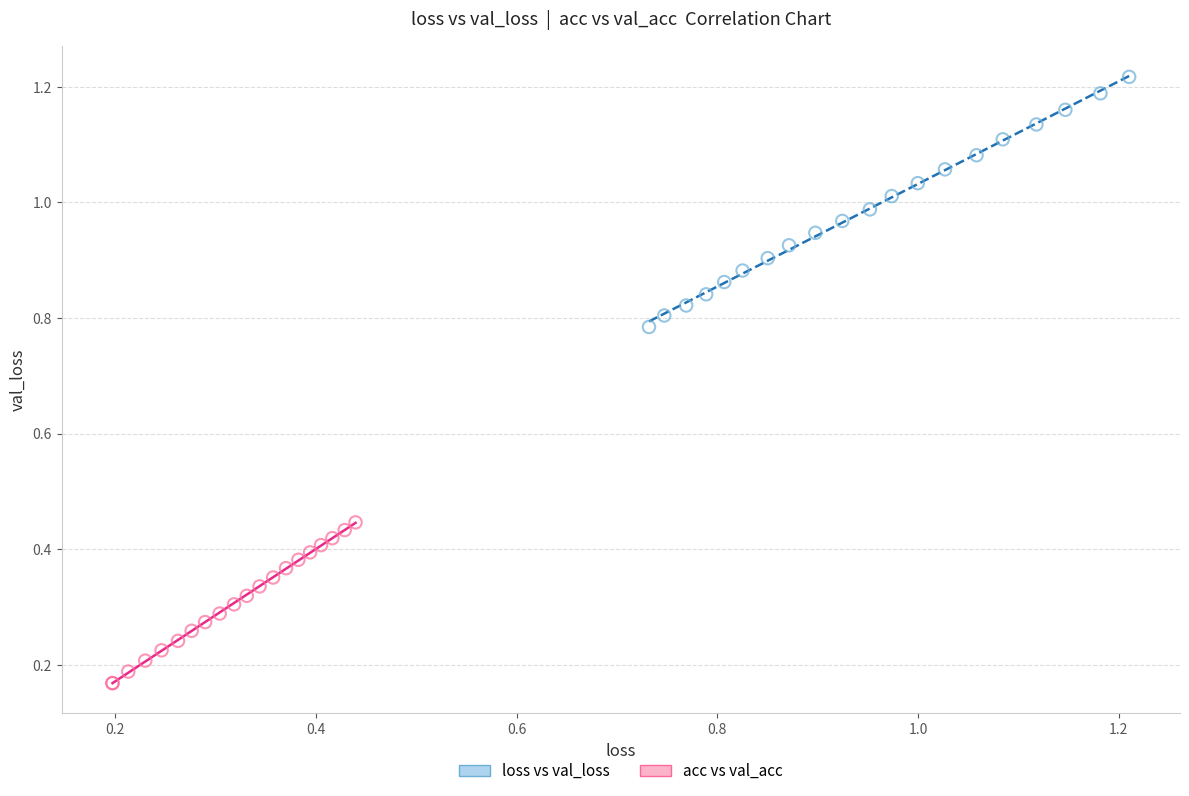

Which series reaches the minimum Y coordinate?

acc vs val_acc